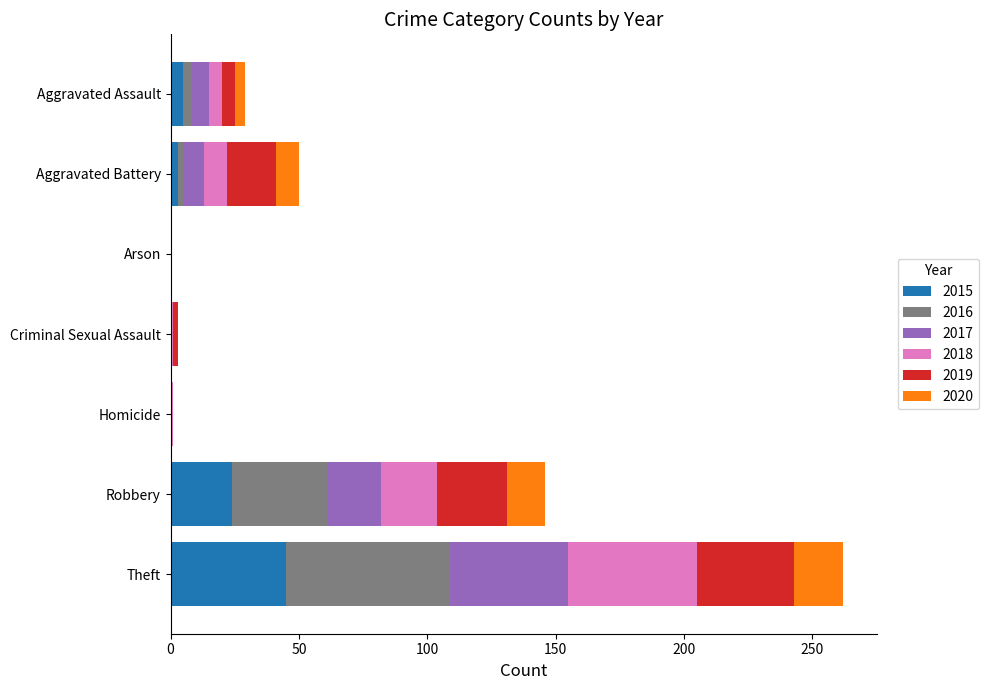

What is the total value across all series at Robbery?

146